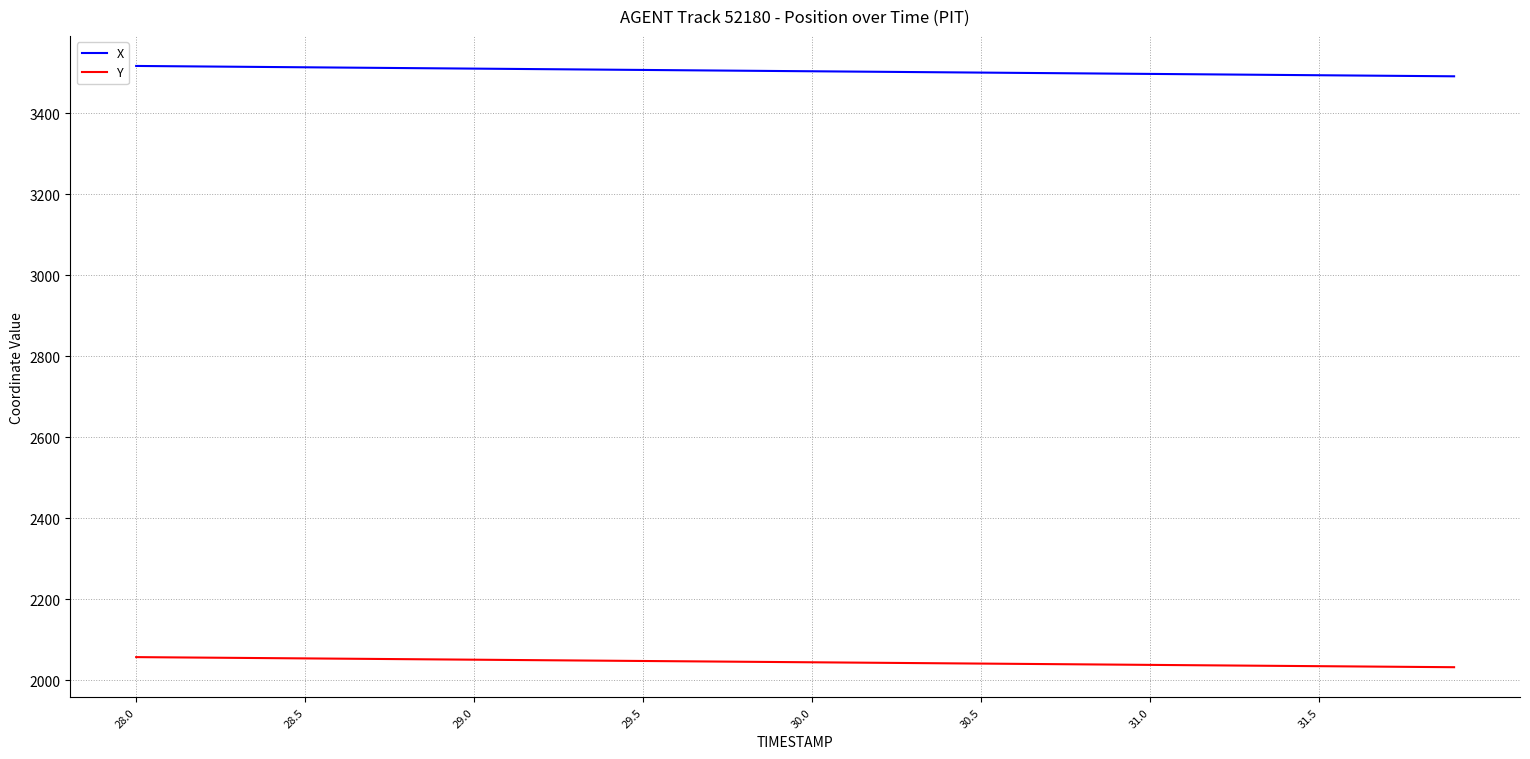

What is the maximum value for Y?

2057.2